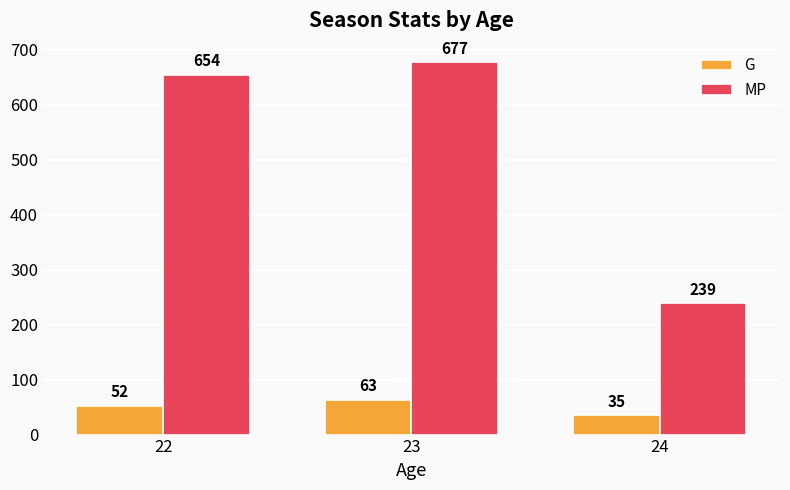

Is it true that MP equals 404 at 22?

False